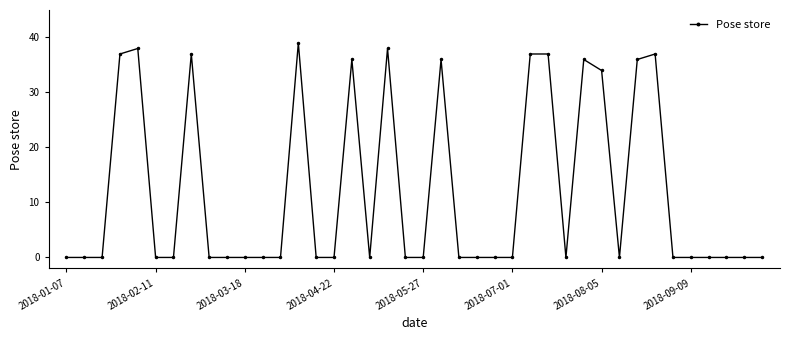

What is the sum of all values?

478